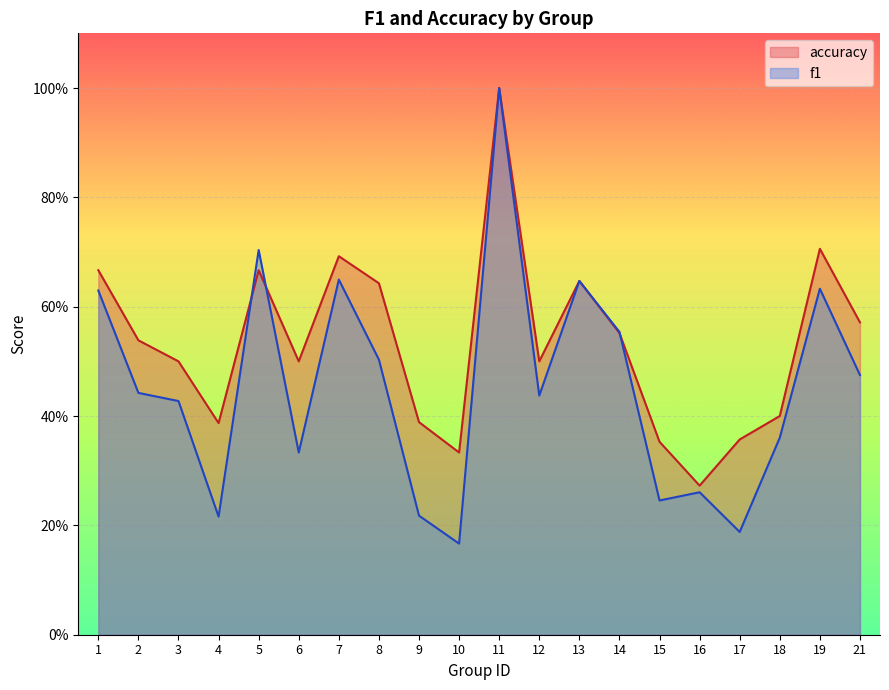

Where is accuracy nearest to the value 0?

16